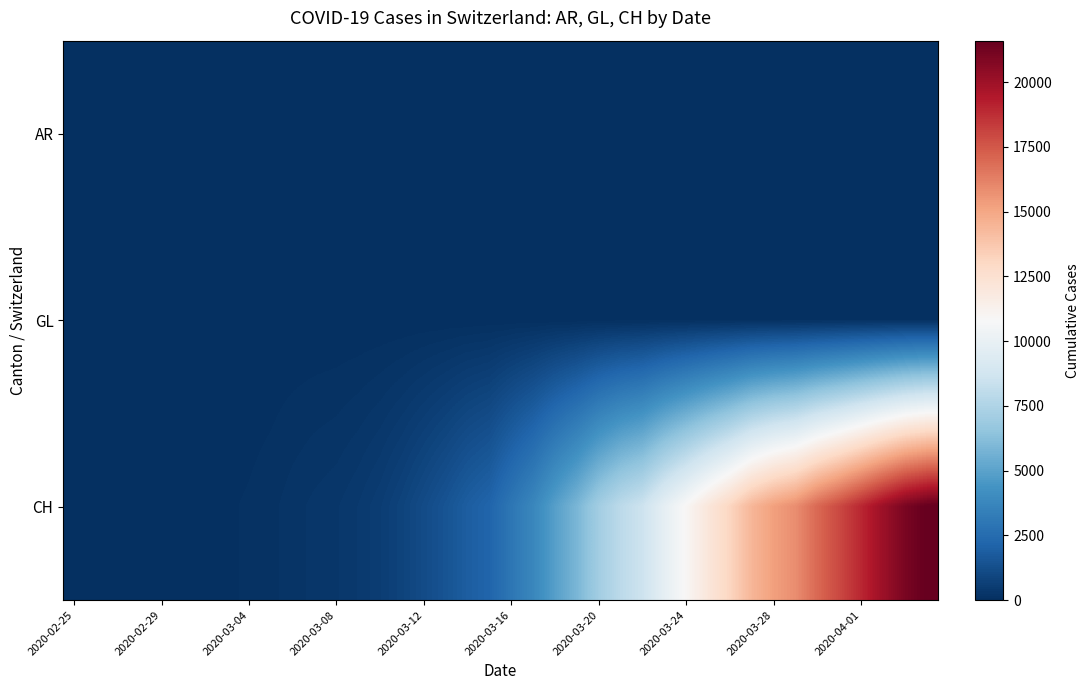

Which series has the largest range (max minus min)?

CH